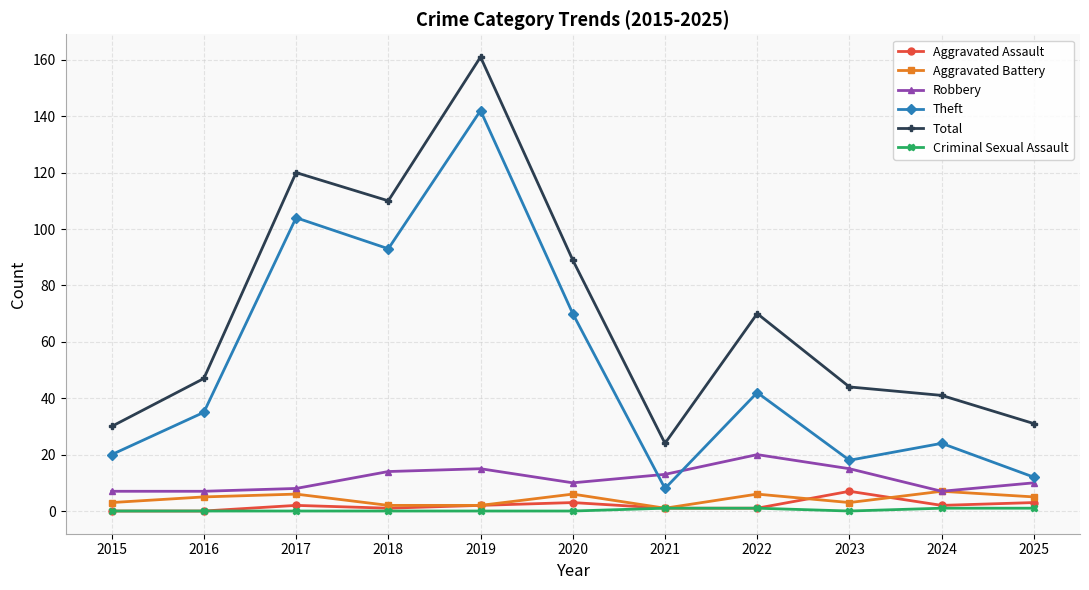

The value of Robbery at 2019 is 8. True or false?

False